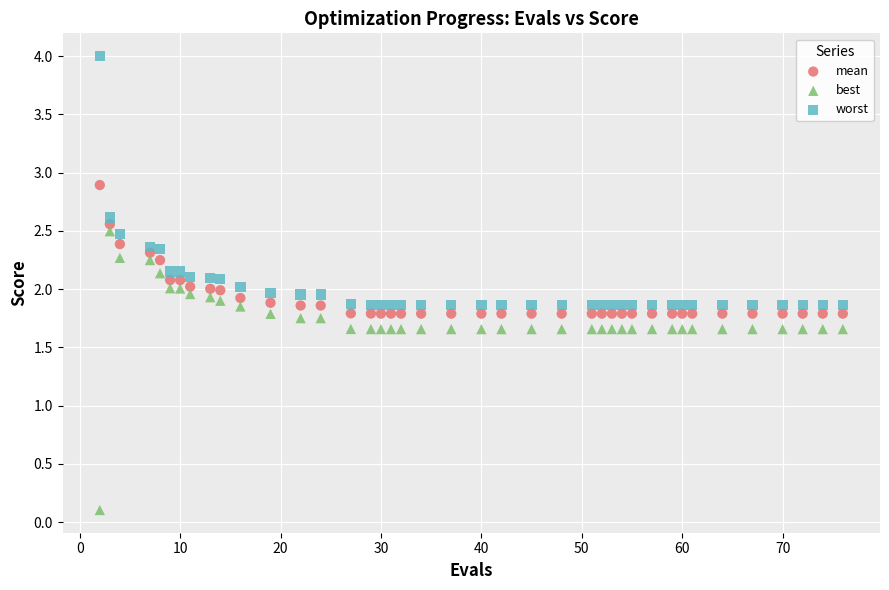

Across all data points, what is the range of X values (max minus min)?

74.0